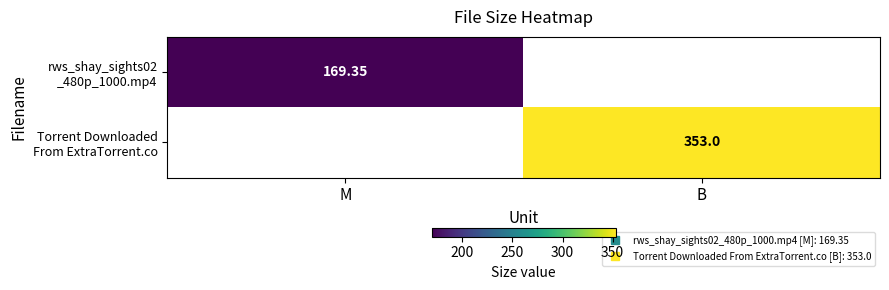

The value of Torrent Downloaded From ExtraTorrent.co at M is 0.0. True or false?

True